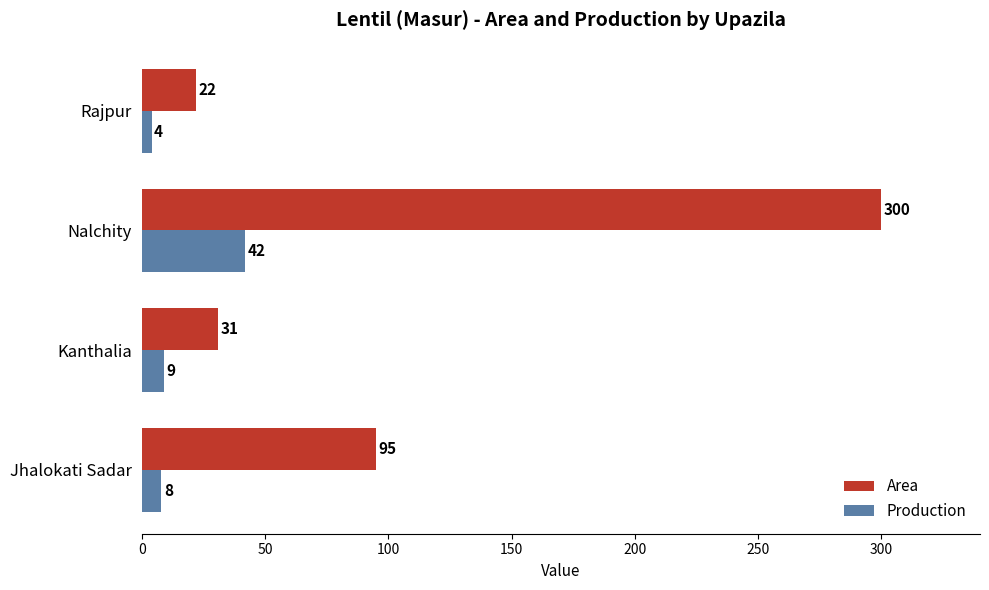

Which category has the highest value across all series?

Nalchity